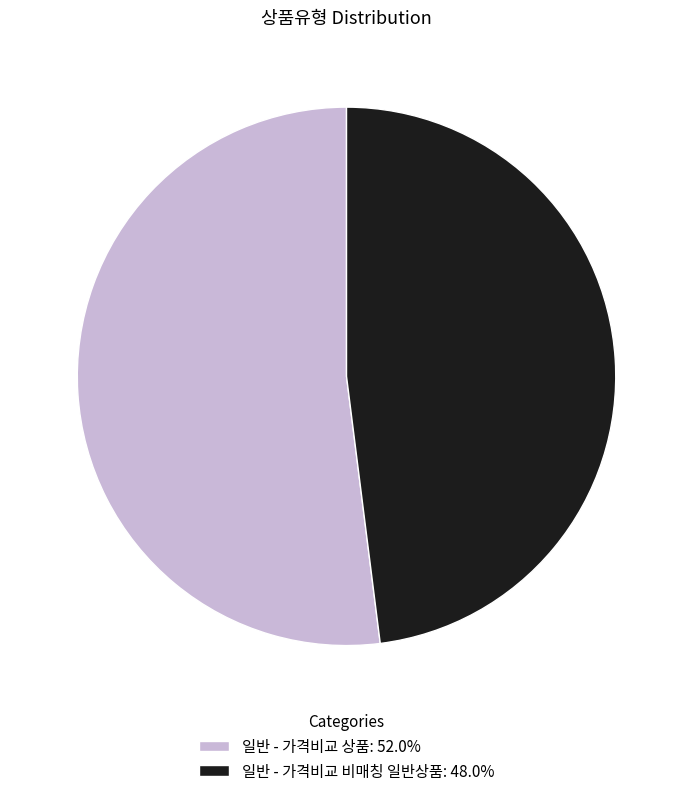

Count the number of slices in the pie.

2